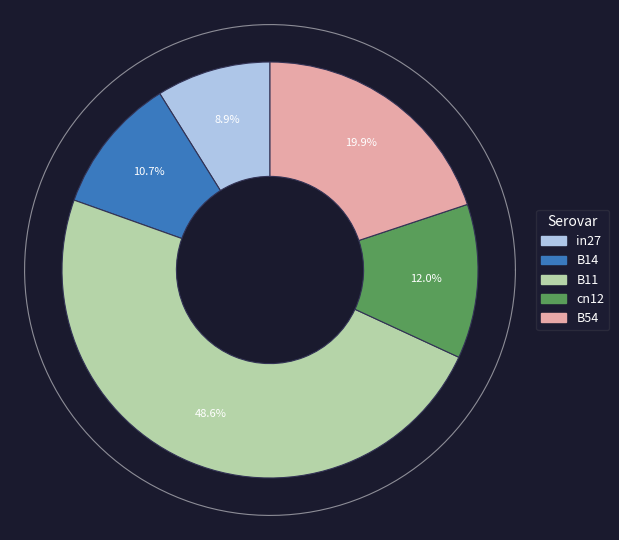

Do B11 and in27 together represent more than half of the pie?

Yes